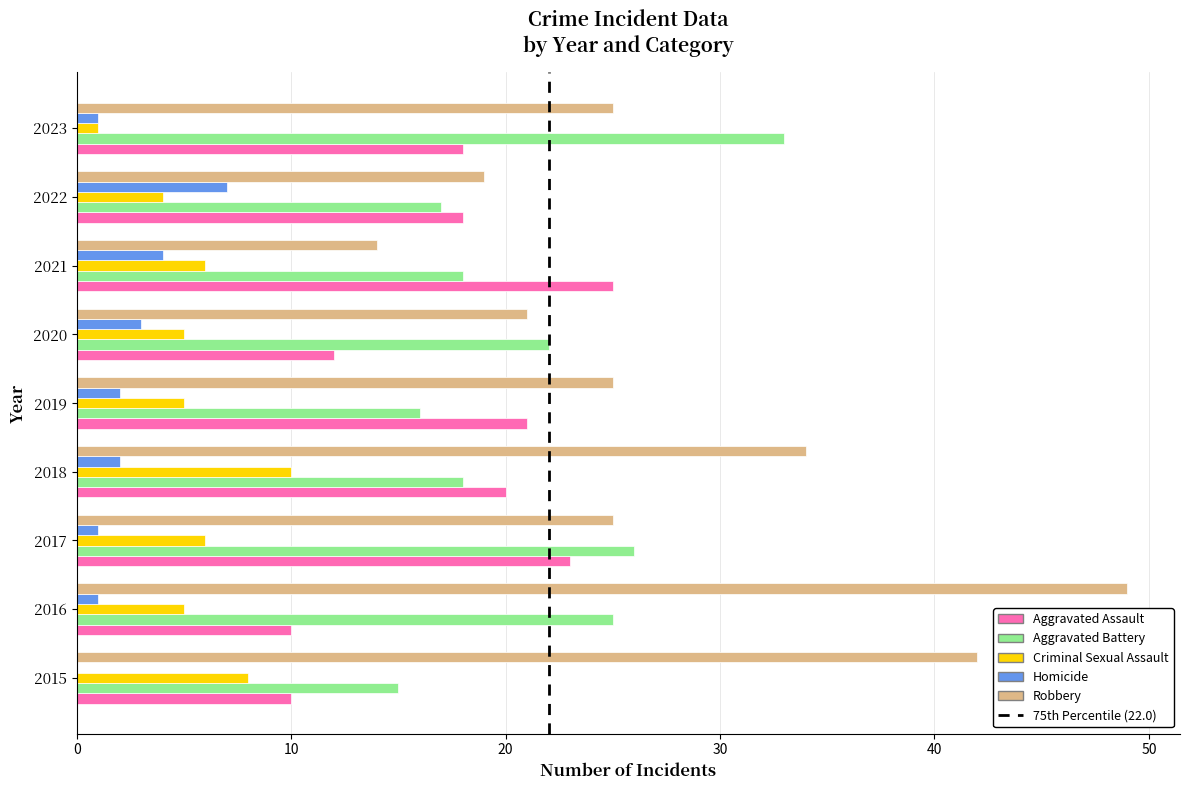

What is the total value across all series at 2022?

65